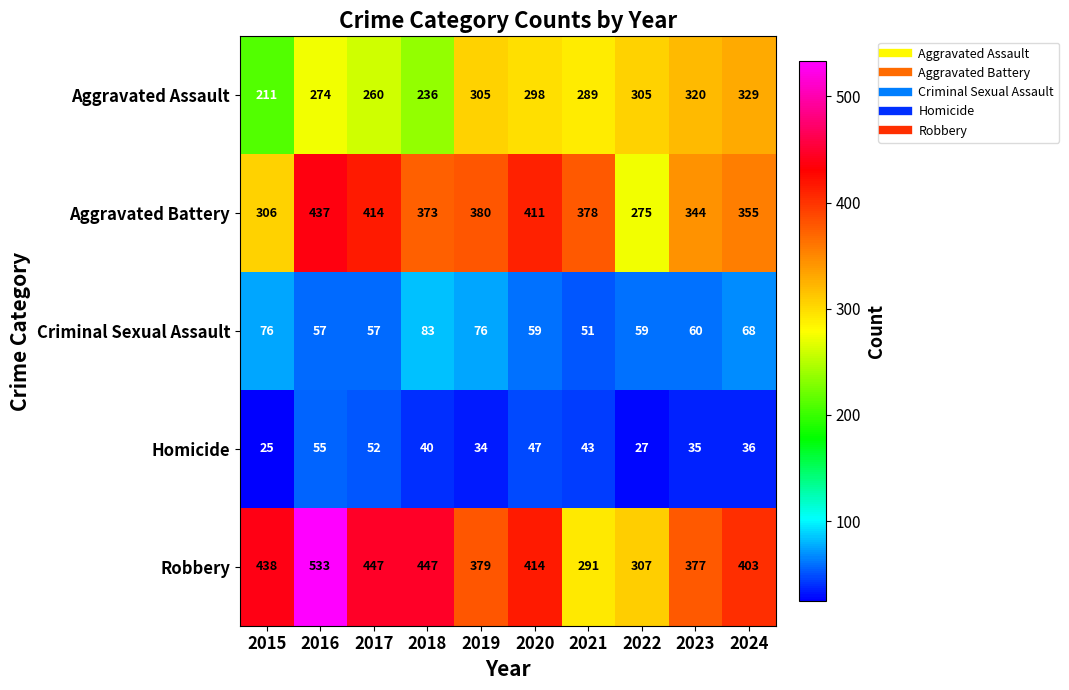

At 2019, list the series in order from largest to smallest.

Aggravated Battery, Robbery, Aggravated Assault, Criminal Sexual Assault, Homicide